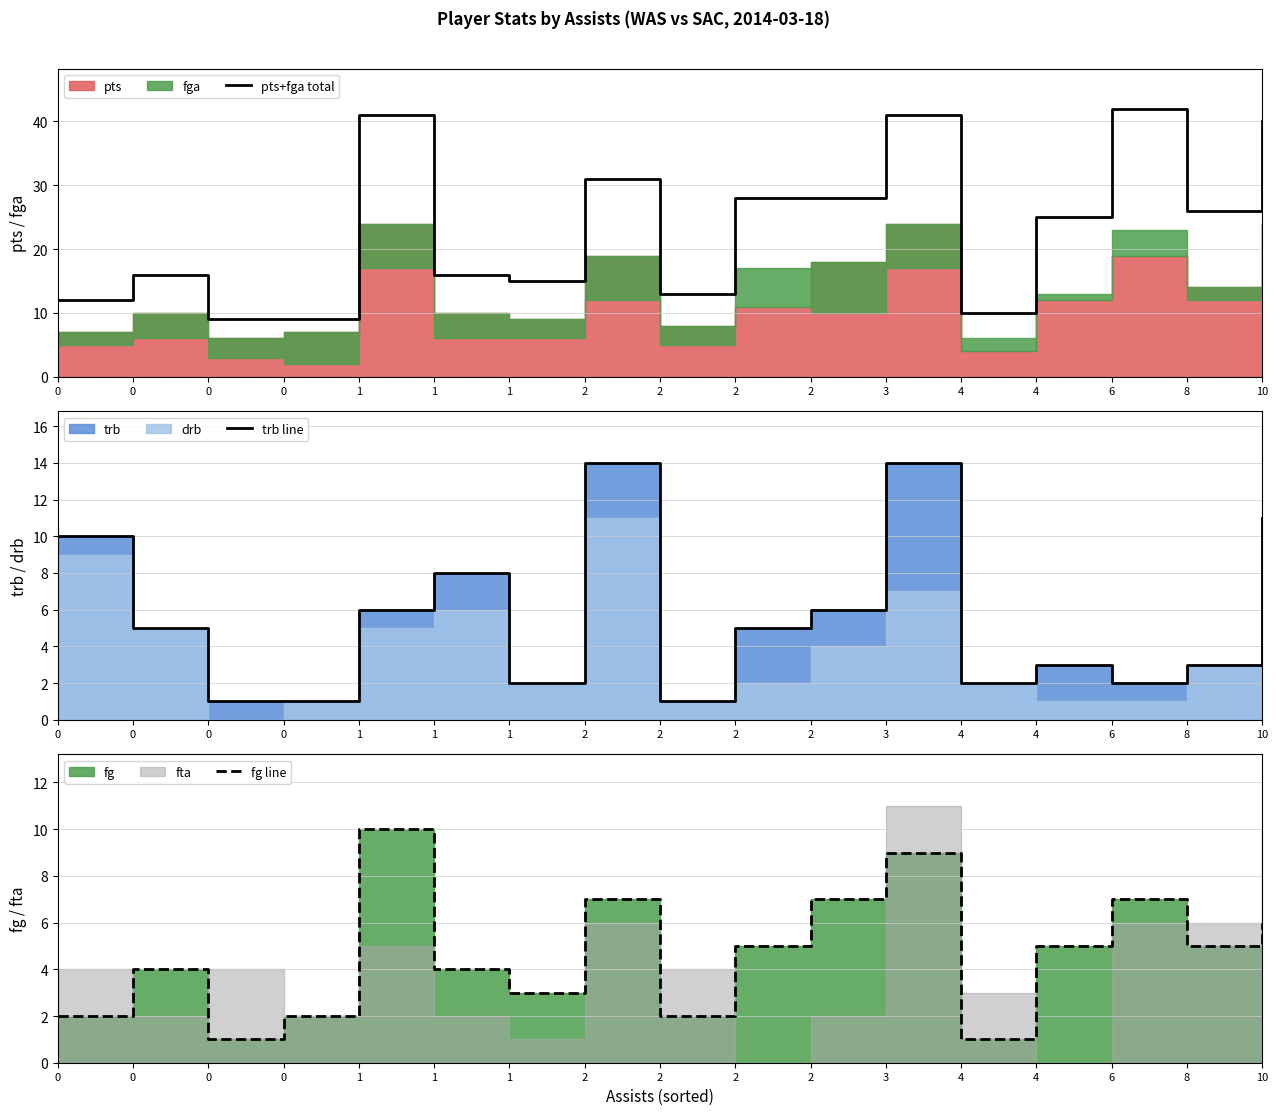

Which category has the highest value in the trb line series?

2